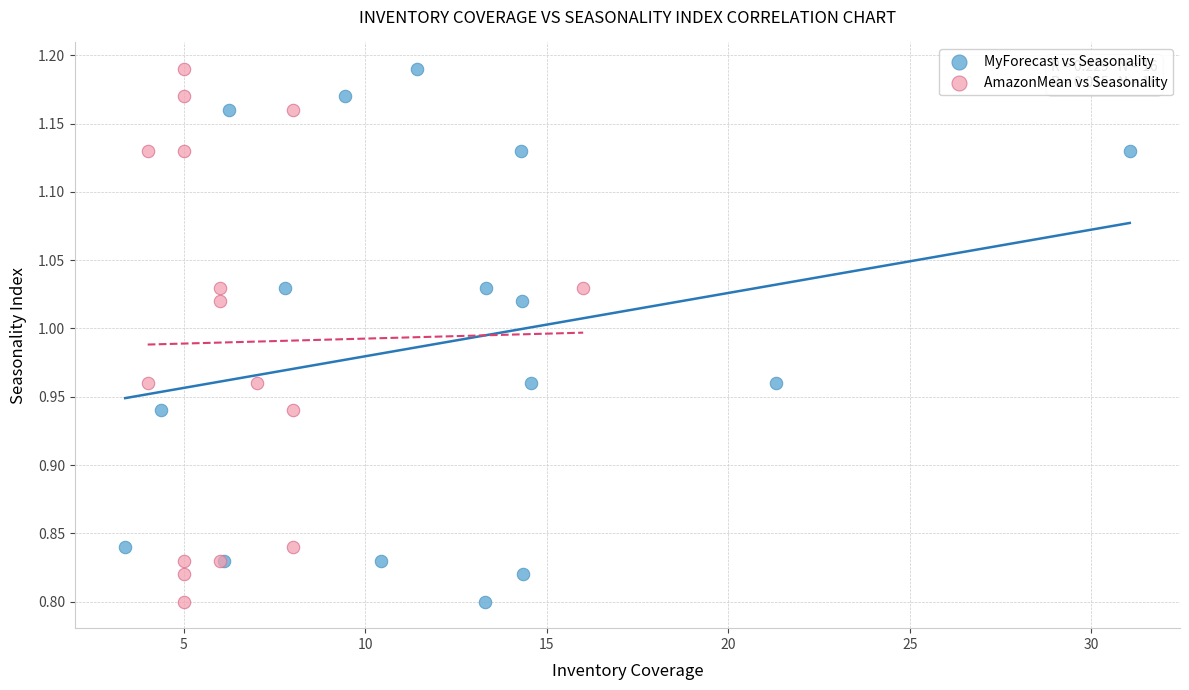

What are all the series names shown in the legend?

MyForecast vs Seasonality, AmazonMean vs Seasonality